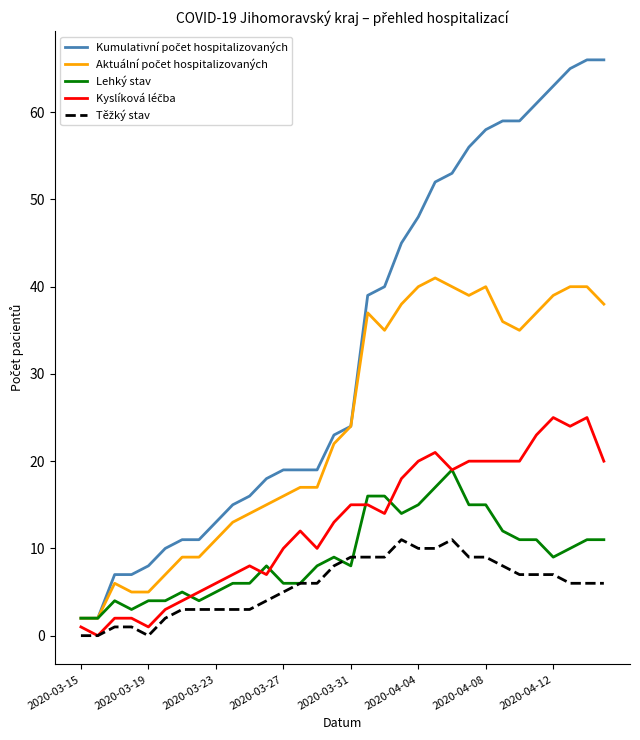

What is the maximum value shown in the chart?

66